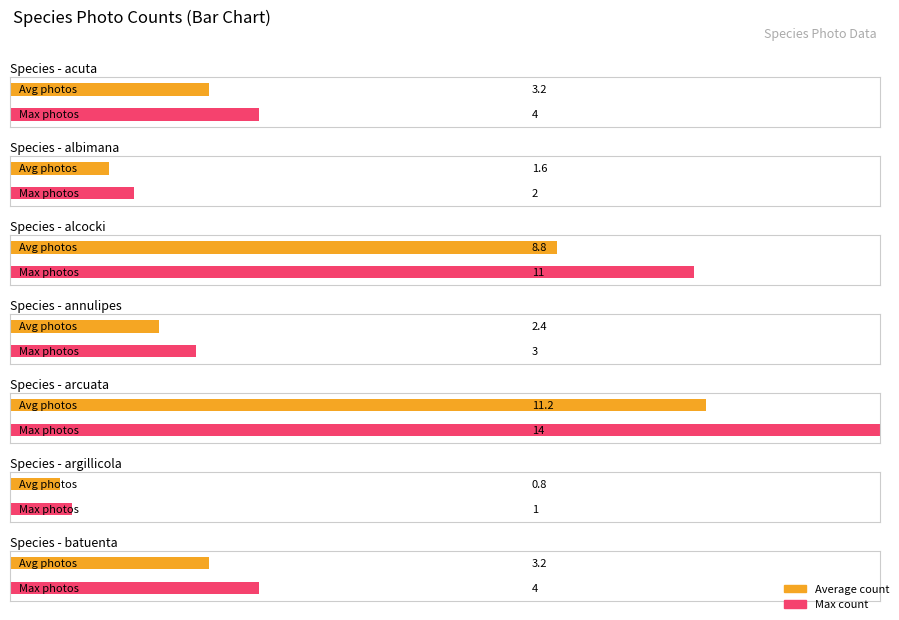

What is the difference between the maximum and minimum values?

13